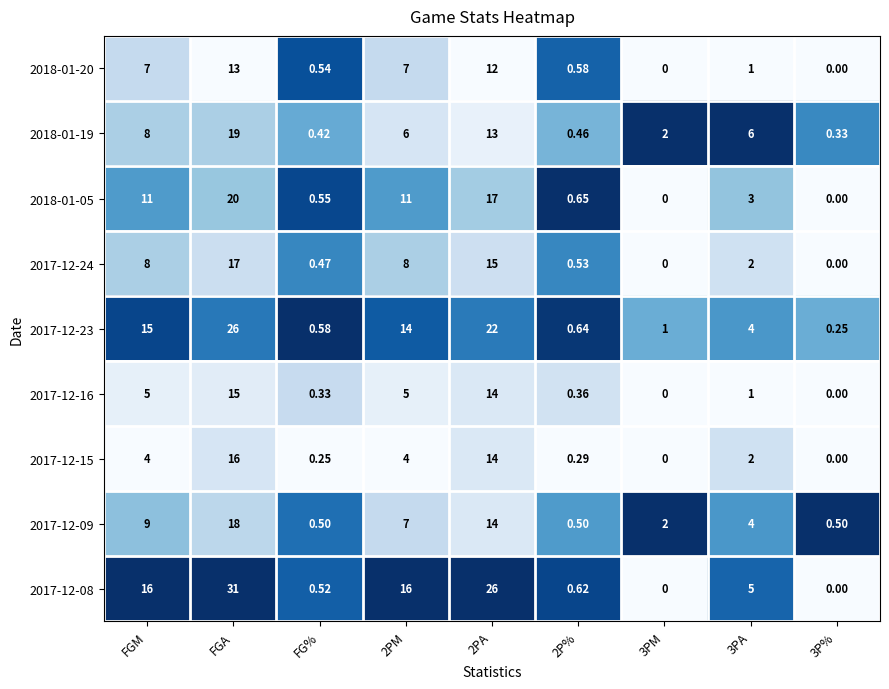

Which category has the highest value in the 2017-12-15 series?

FGA